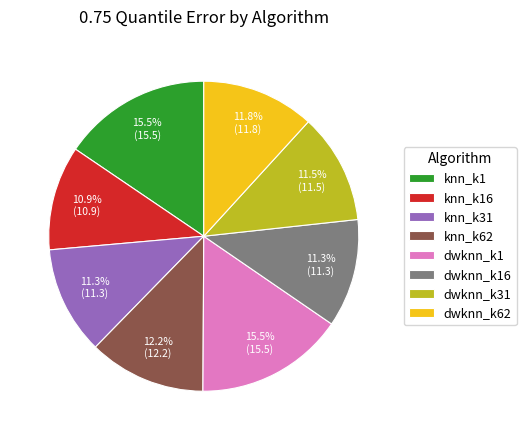

Do knn_k31 and dwknn_k31 together represent more than half of the pie?

No